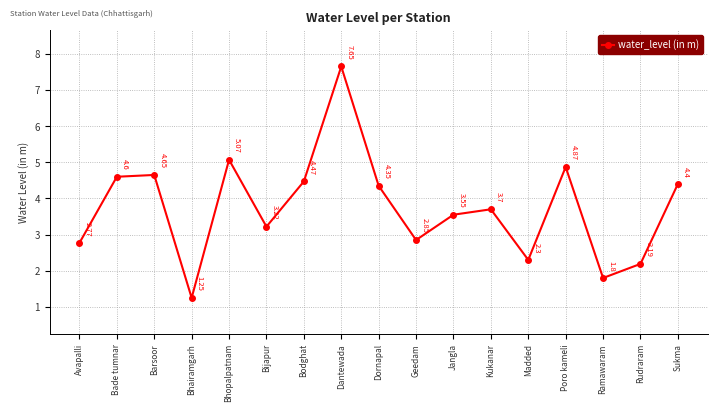

Between Bodghat and Sukma, which is larger?

Bodghat